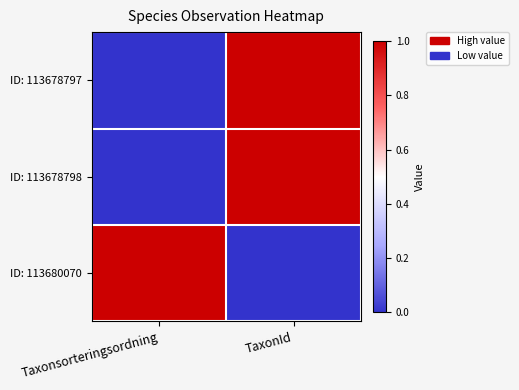

Reading right to left, list all the values displayed in this chart.

ID: 113678797: TaxonId=1.0	Taxonsorteringsordning=0.0
ID: 113678798: TaxonId=1.0	Taxonsorteringsordning=0.0
ID: 113680070: TaxonId=0.0	Taxonsorteringsordning=1.0